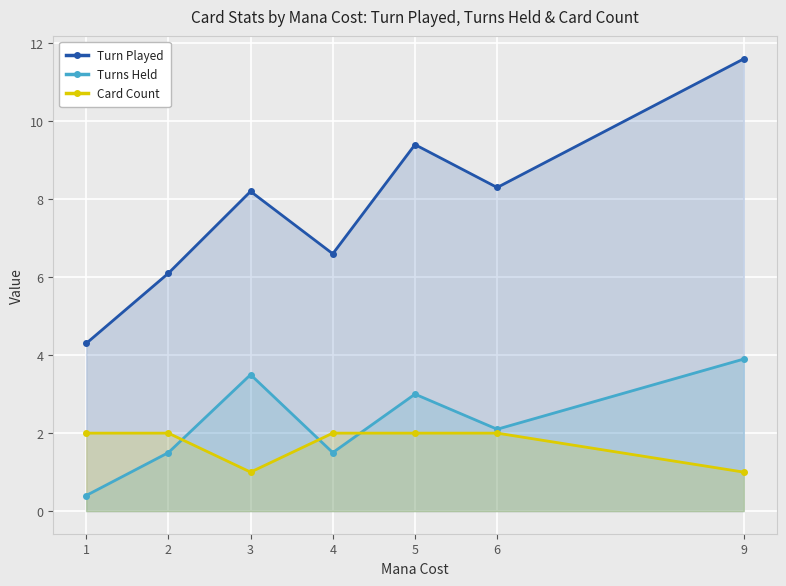

List the series in order of their peak value, highest first.

Turn Played, Turns Held, Card Count